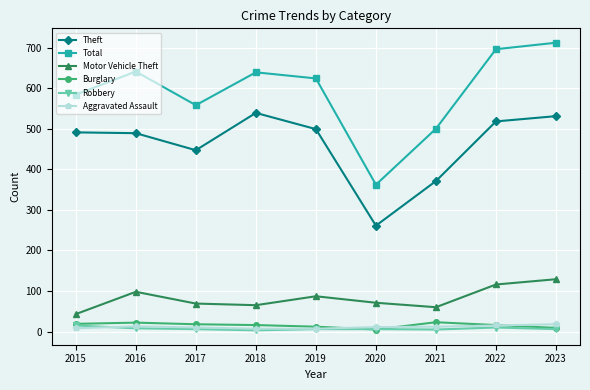

Which series has the widest spread of values?

Total